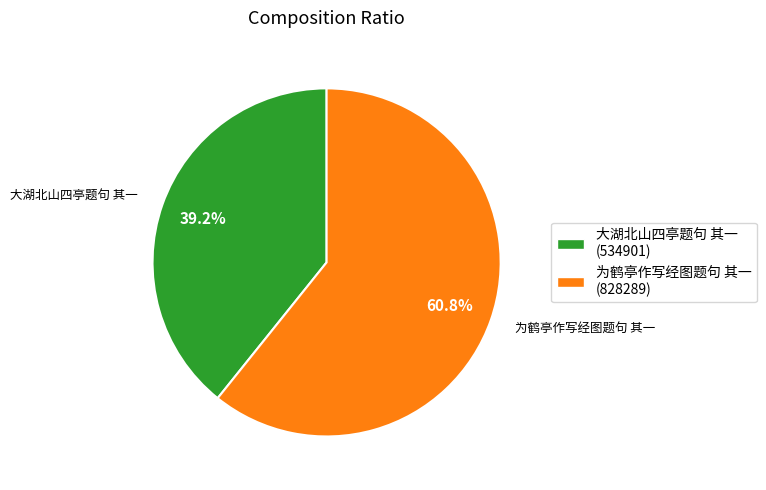

Count the number of slices in the pie.

2